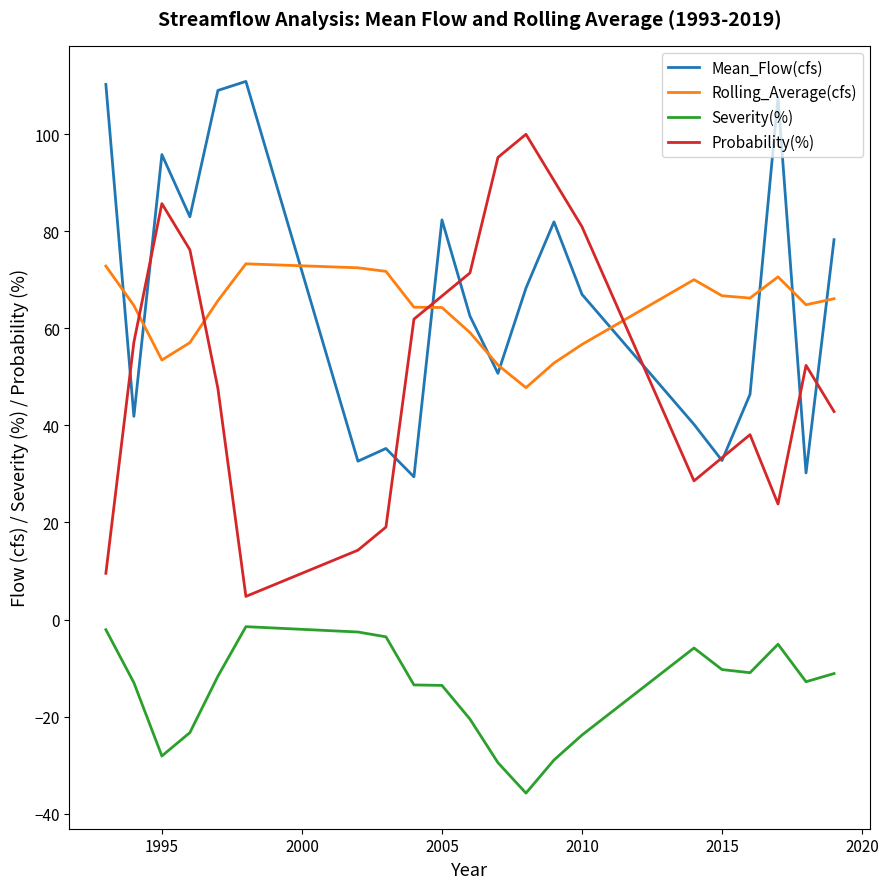

What is the maximum value shown in the chart?

110.9